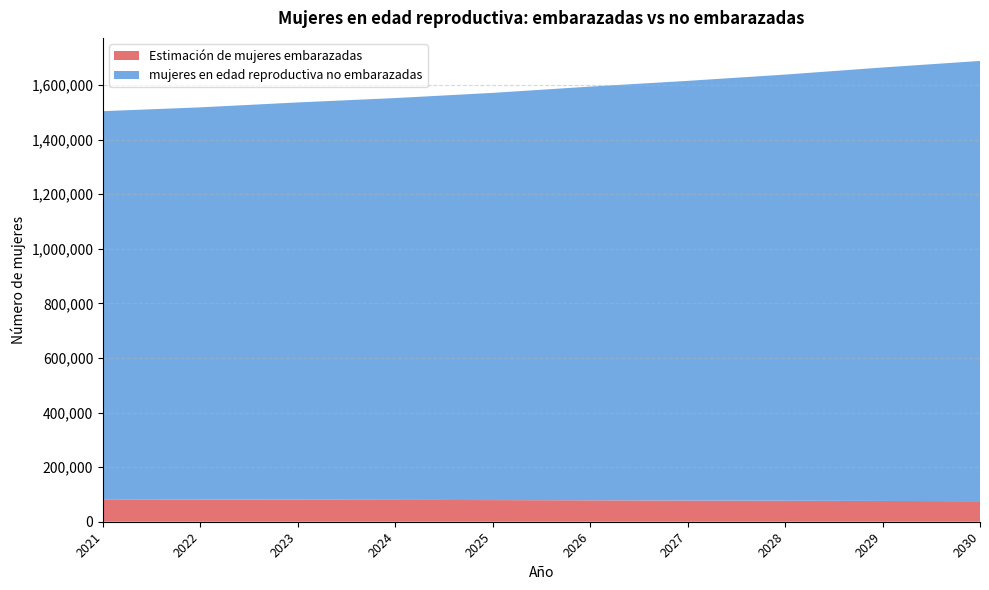

Reading right to left, extract all data points from this chart.

Estimación de mujeres embarazadas: 75290.6	76115.6	76933.7	77744.6	78536.5	79320.8	80030.1	80730.8	81434.5	82129.4
mujeres en edad reproductiva no embarazadas: 1612709.4	1587884.4	1561066.3	1537255.4	1515463.5	1491679.2	1471969.9	1455269.2	1436565.5	1421870.6